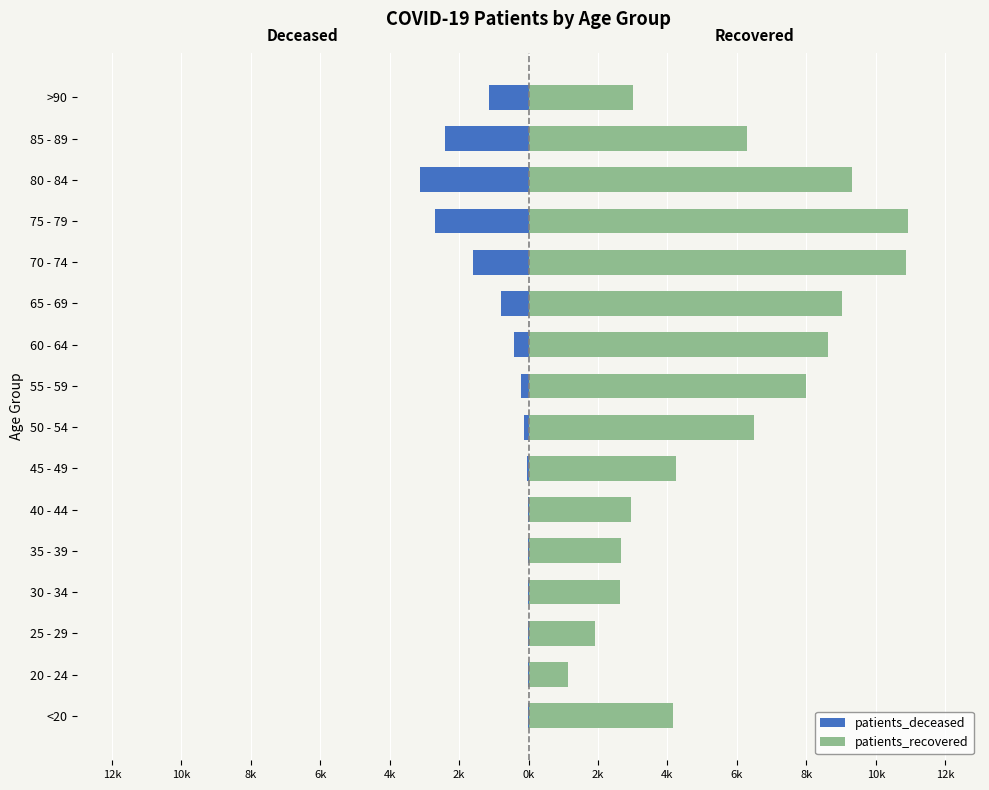

What is the difference between the second highest and minimum values in the patients_recovered series?

9.8